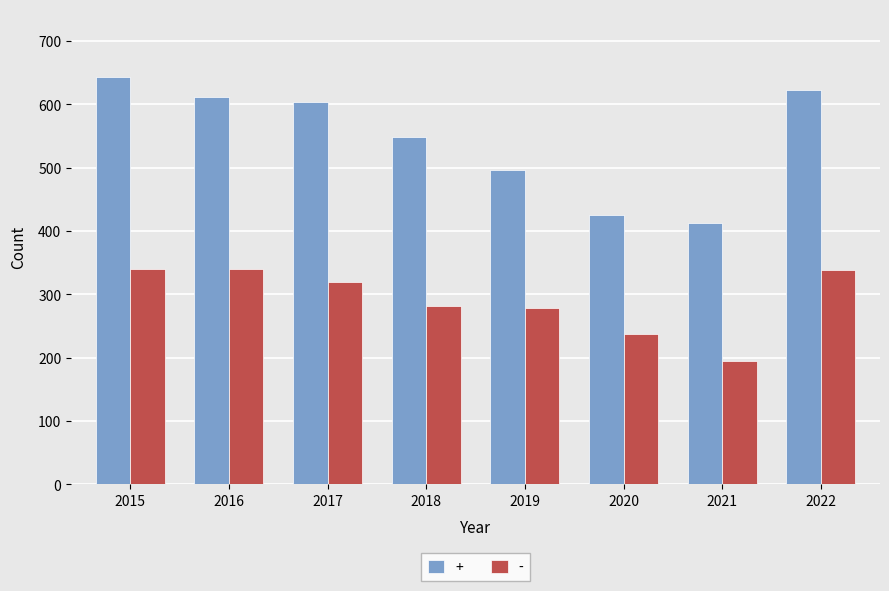

What is the difference between the maximum and minimum values in the + series?

230